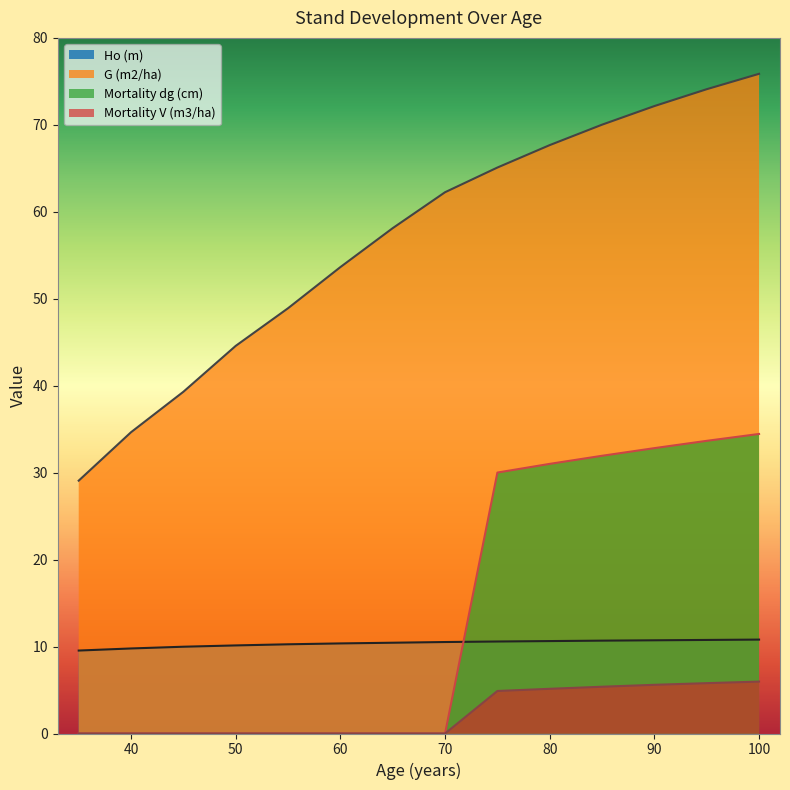

What is the difference between the maximum and minimum values in the Mortality dg (cm) series?

34.5